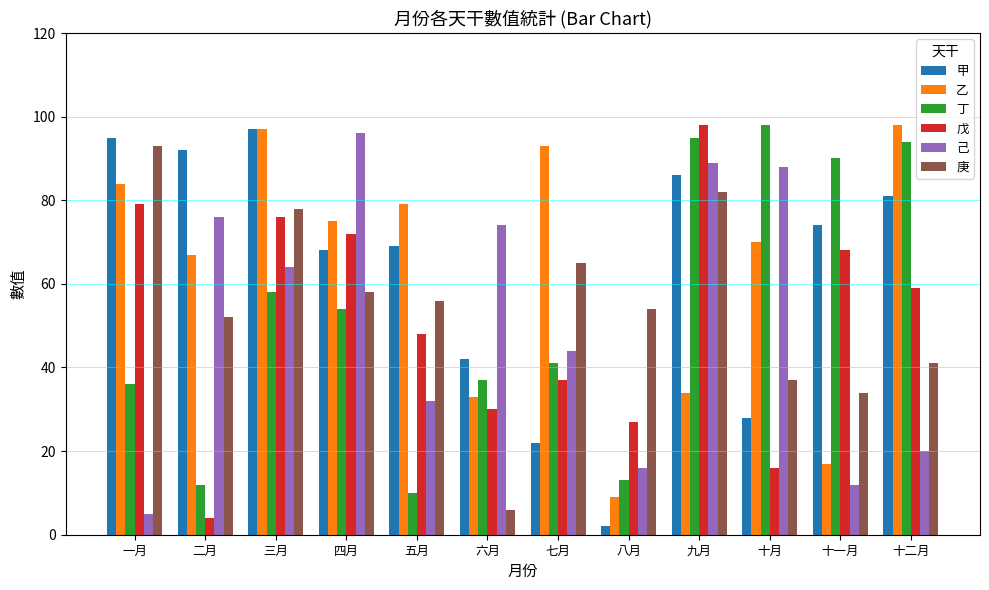

At which category is the sum across all series the highest?

九月